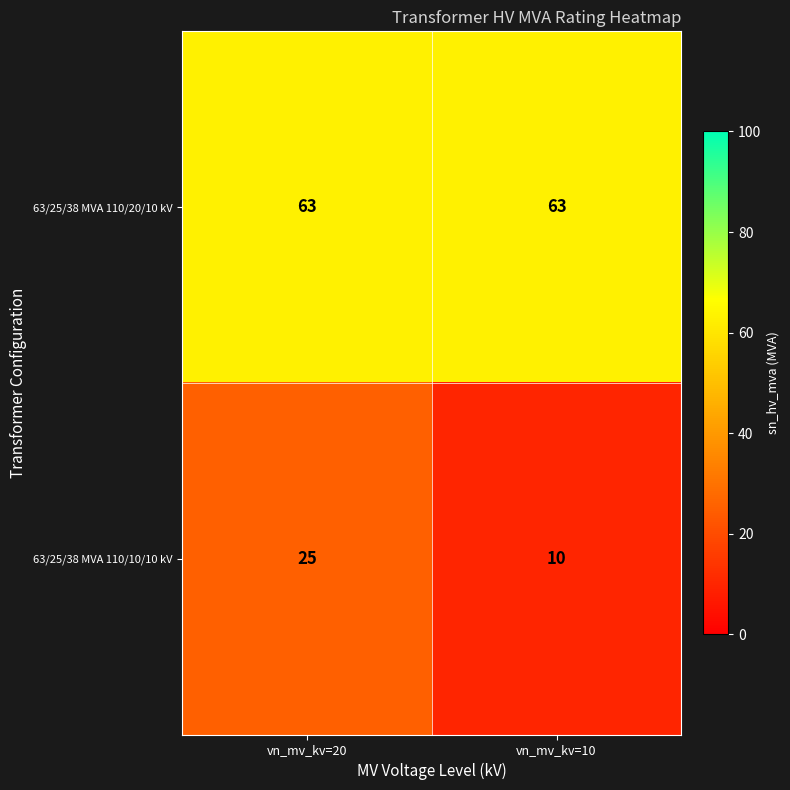

Which series has the widest spread of values?

63/25/38 MVA 110/10/10 kV